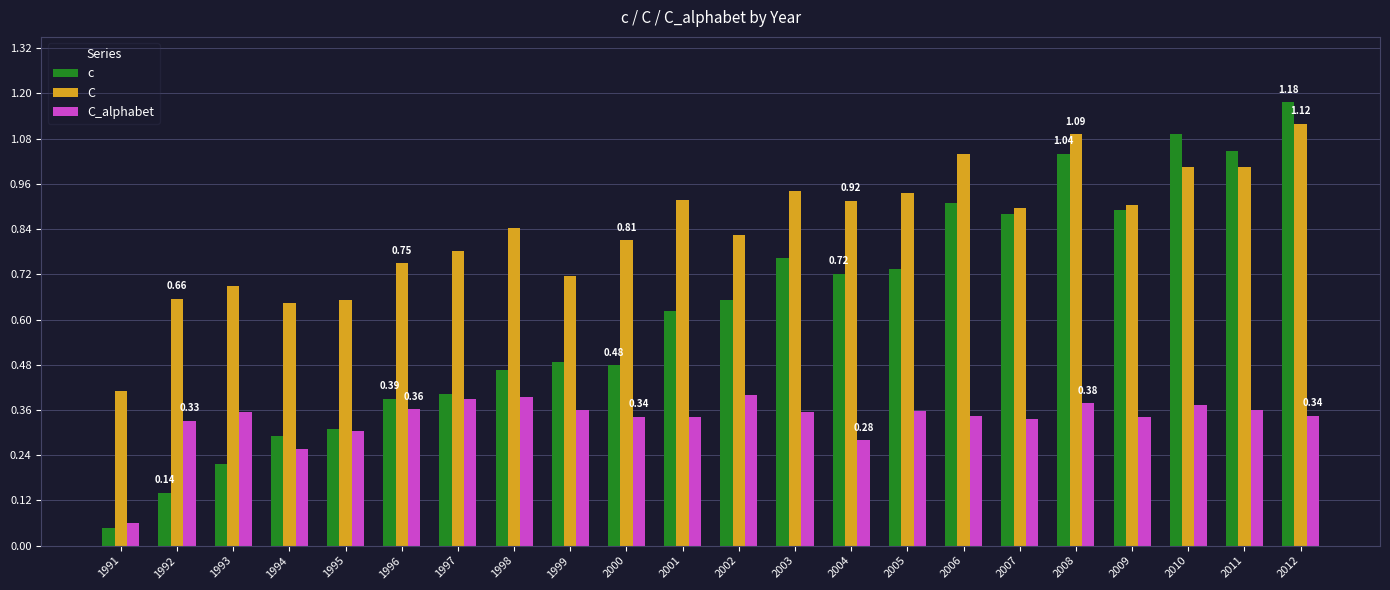

Which series has the widest spread of values?

c